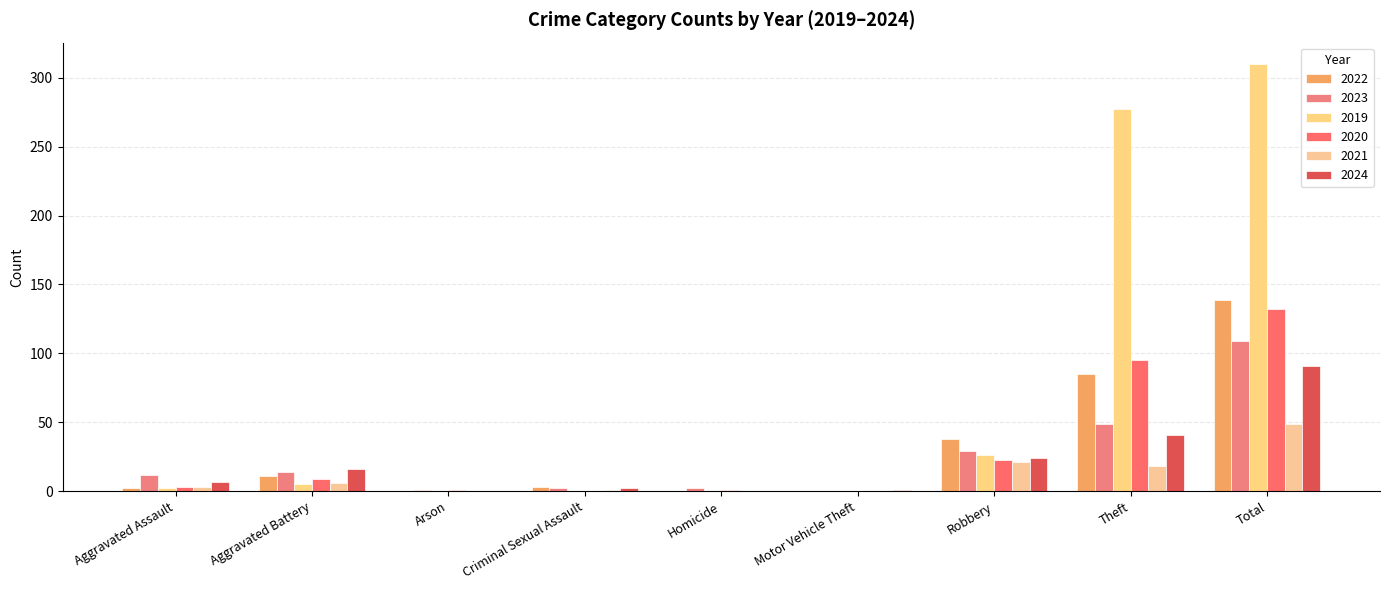

What is the average value of the 2019 series?

69